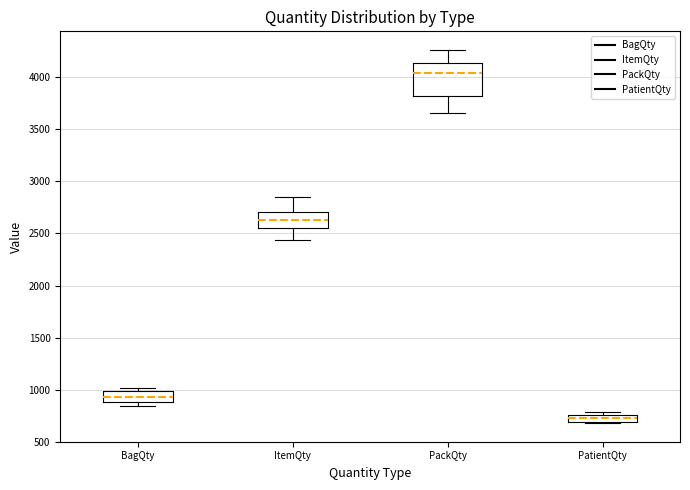

Which box's median line is the lowest?

PatientQty